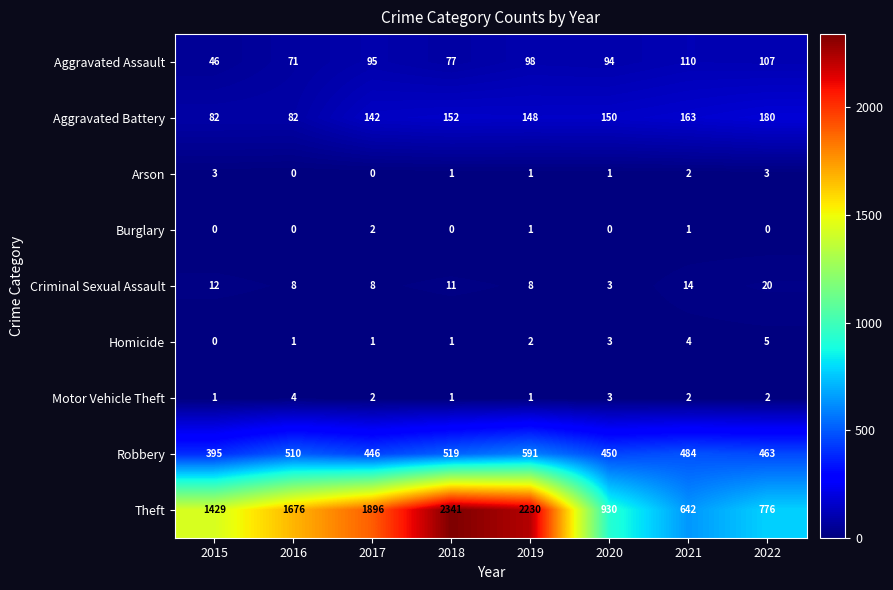

How many distinct data groups are displayed?

9